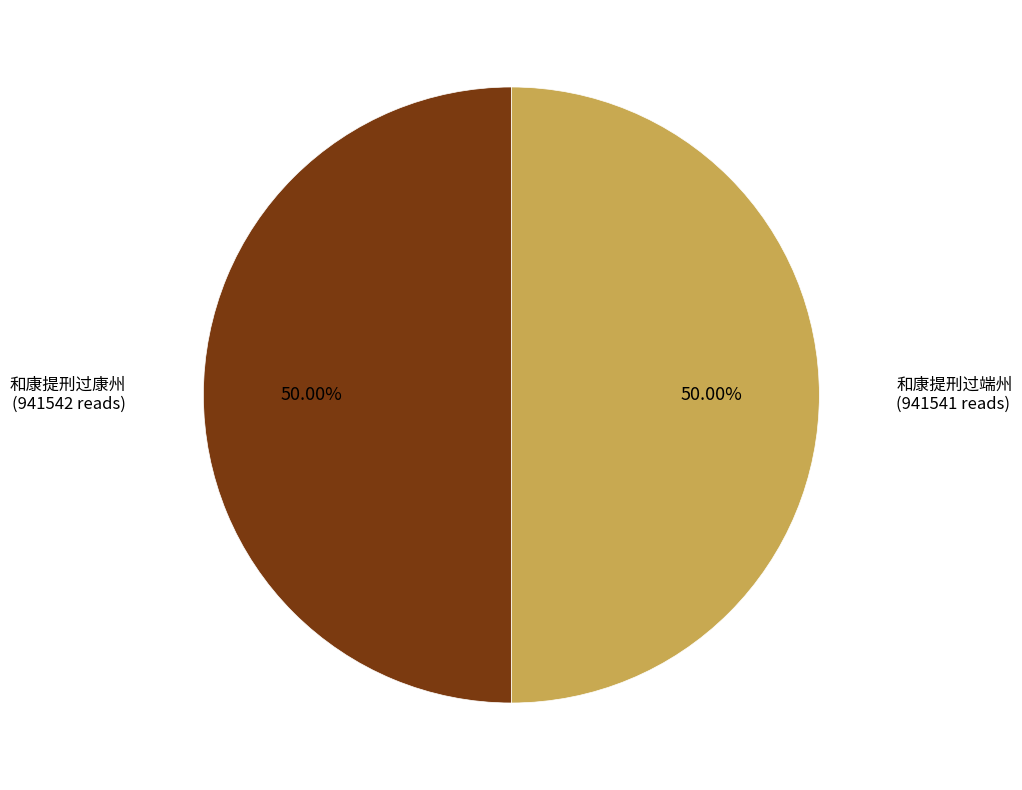

Approximately how many times larger is the value at 和康提刑过端州 compared to 和康提刑过康州?

1.0